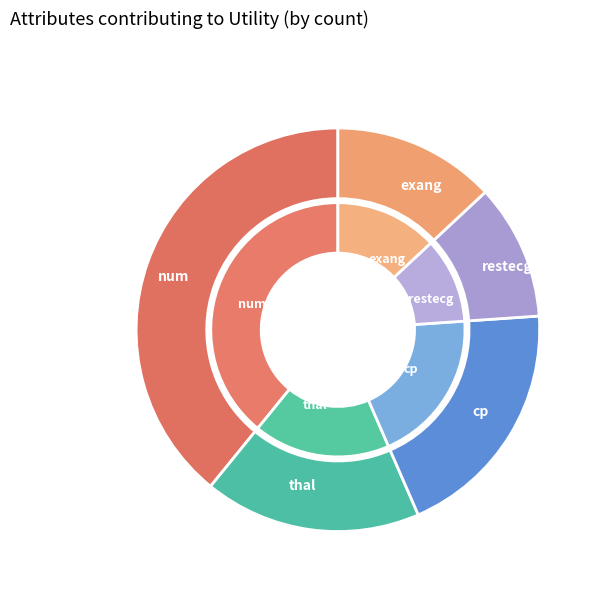

Count the number of slices in the pie.

5